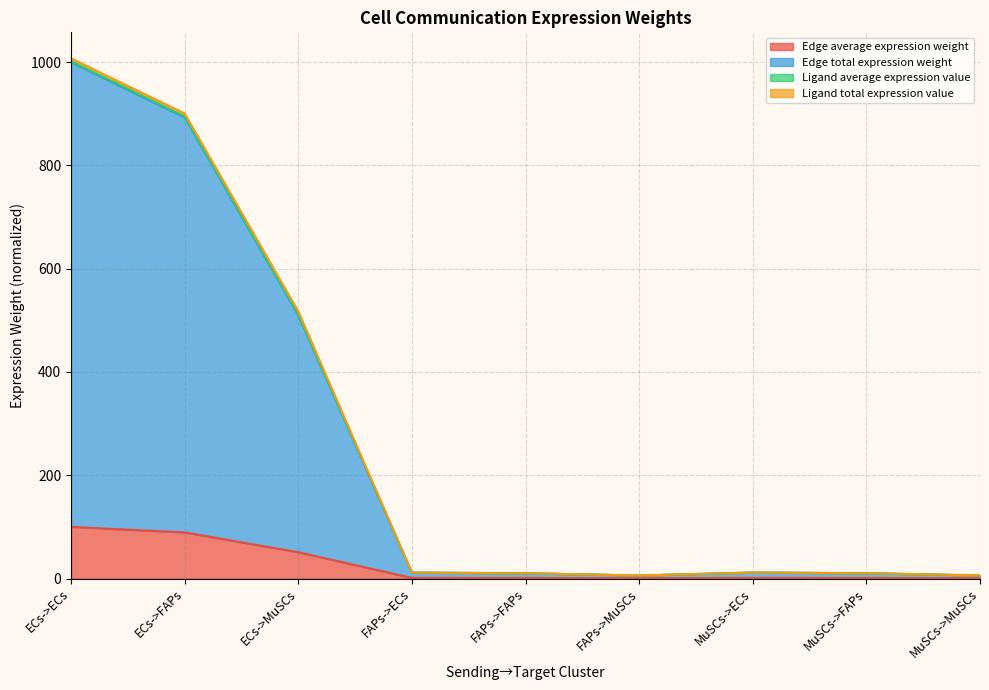

What value does the Edge total expression weight series have at FAPs->MuSCs?

5.8